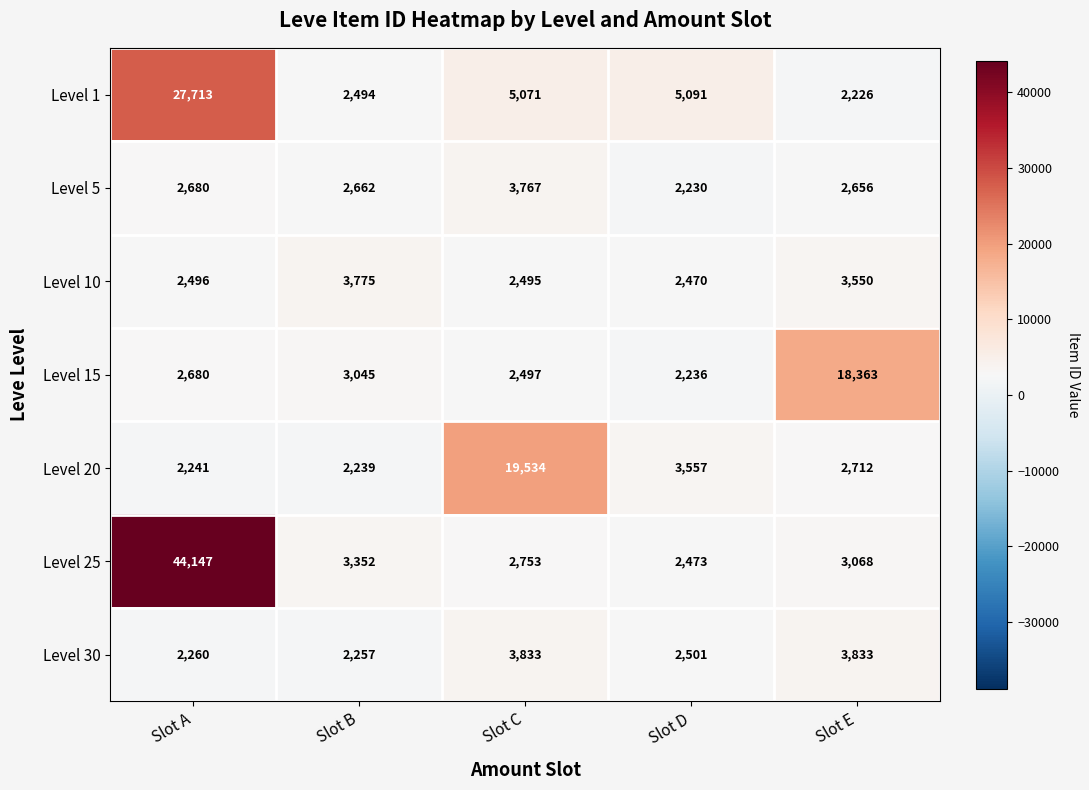

The Level 1 series shows 2494 at Slot B. True or false?

True